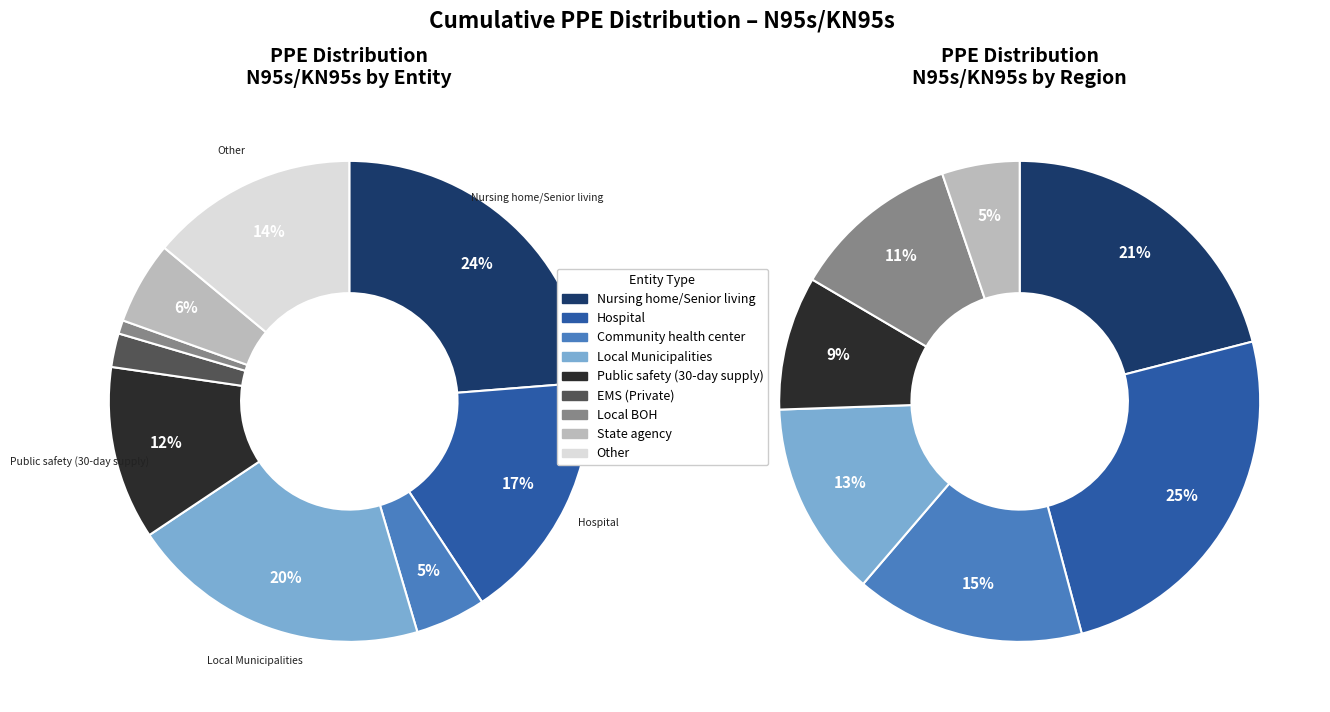

To the nearest percent, what portion does EMS (Private) represent?

2%